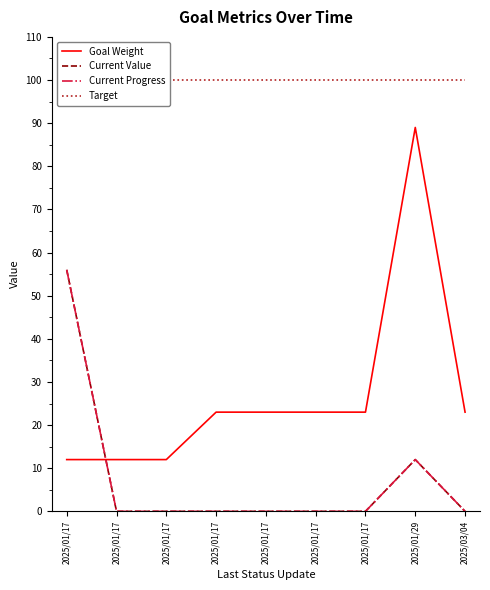

Which series has the widest spread of values?

Goal Weight